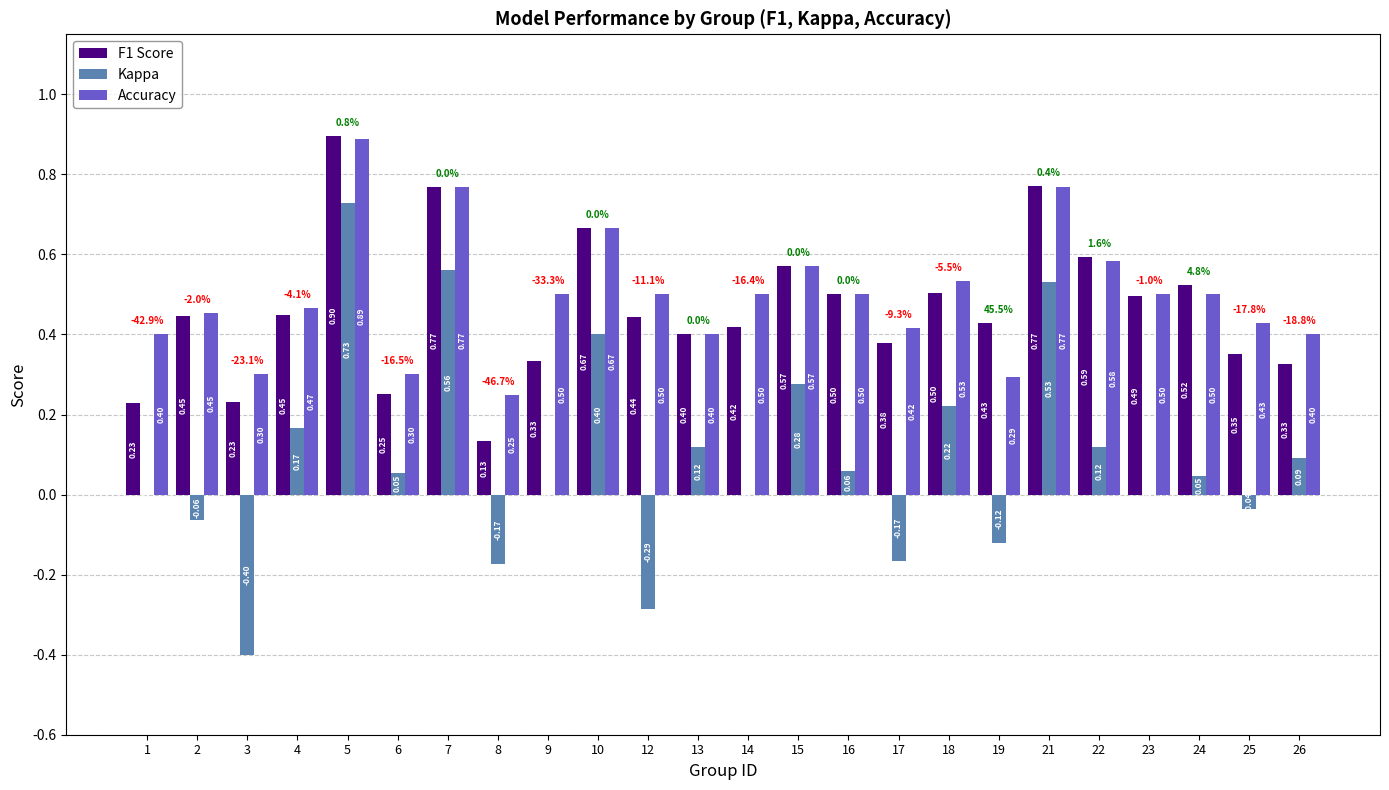

At which label is Accuracy closest to 0?

8